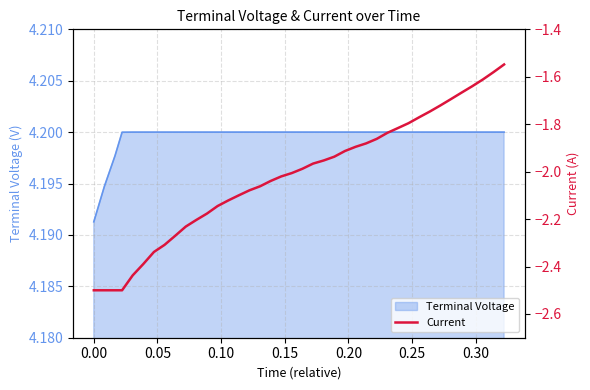

What is the maximum value shown in the chart?

-1.5